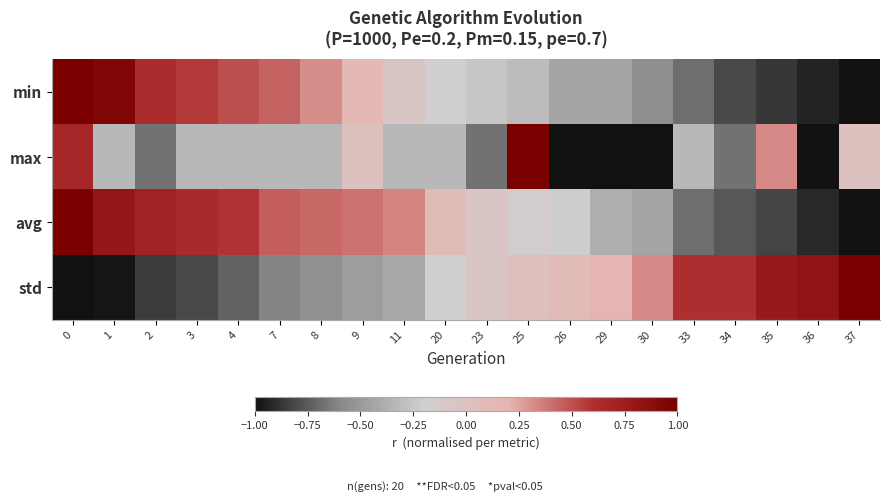

Count the number of categories in the chart.

20